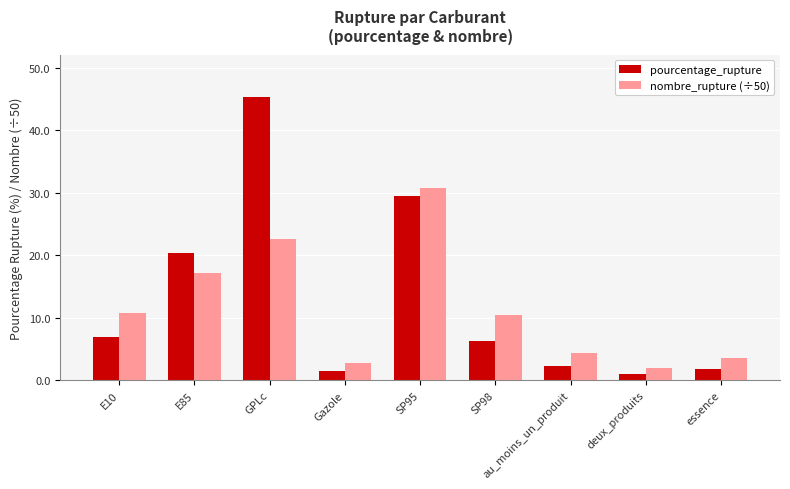

Rank the series by their maximum value, from lowest to highest.

nombre_rupture (÷50), pourcentage_rupture